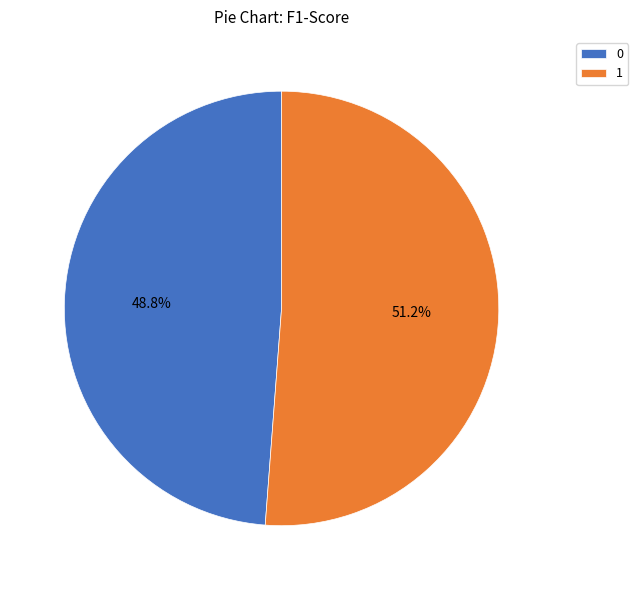

Between 1 and 0, which is larger?

1